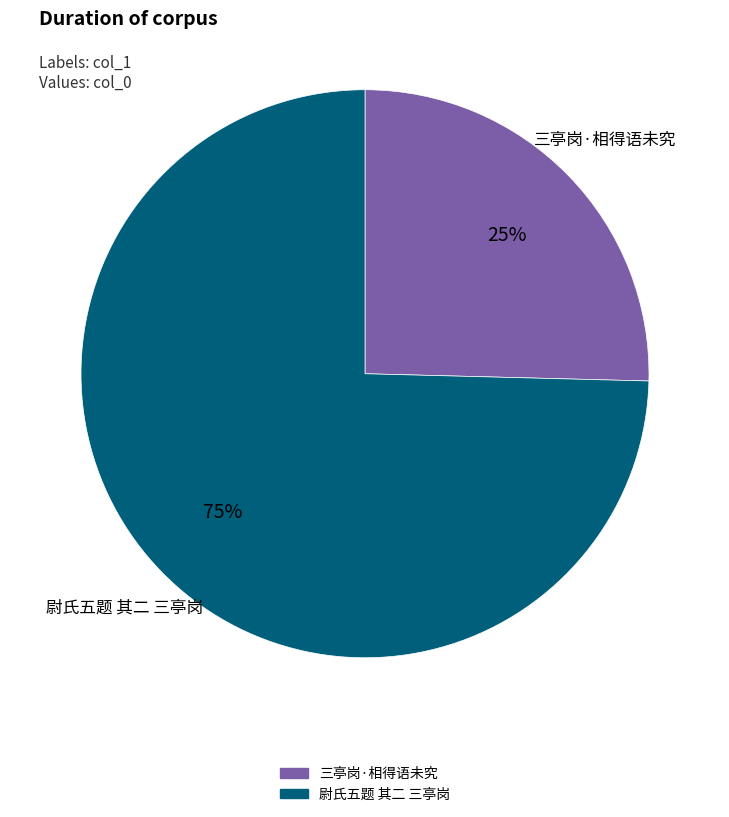

Does 尉氏五题 其二 三亭岗 account for over 50% of the chart?

Yes